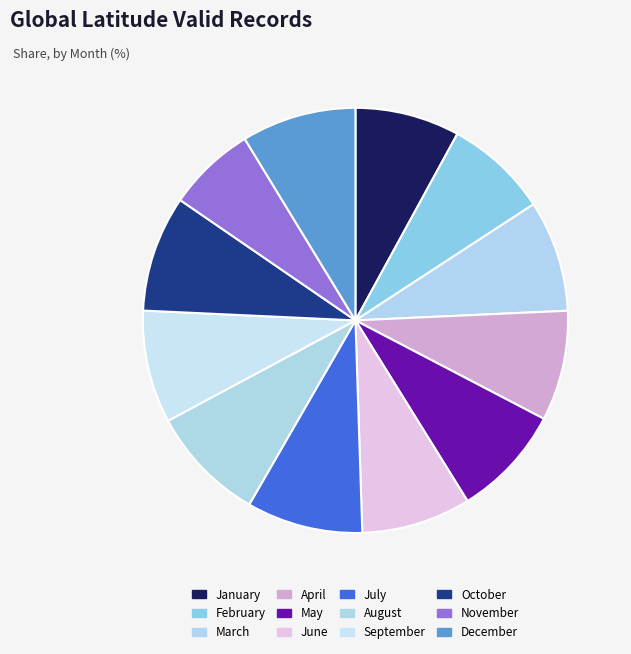

Combined, do December and May account for over 50%?

No